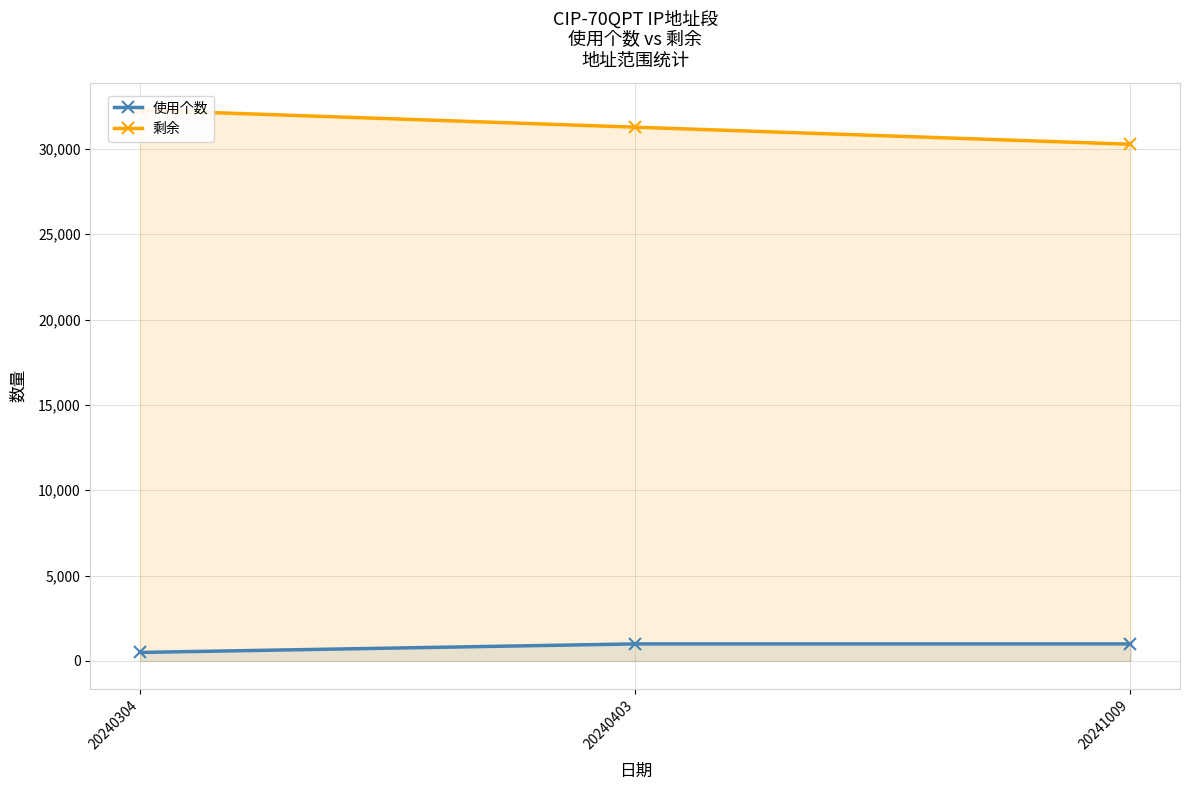

At how many categories does at least one series exceed 20259?

3